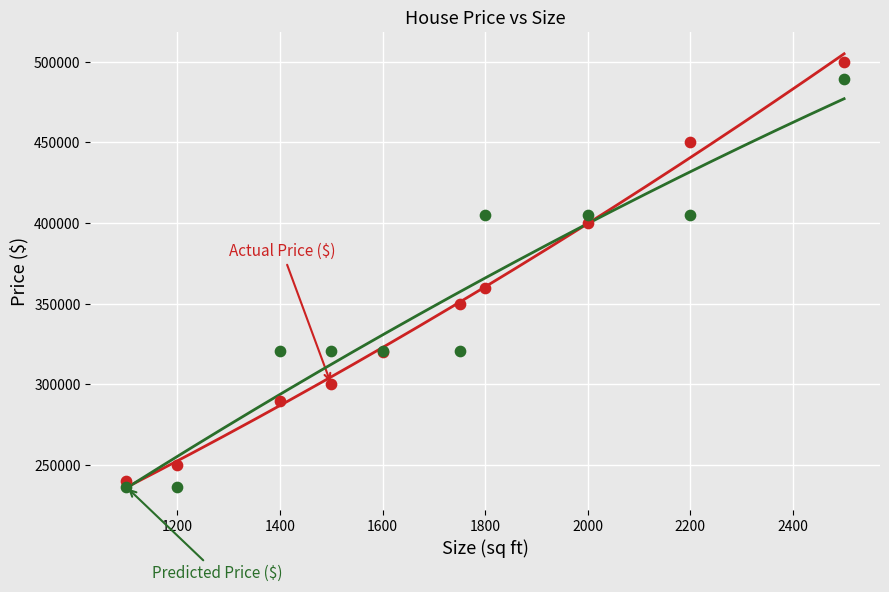

Across all series, what Y value is closest to 368271?

360000.0